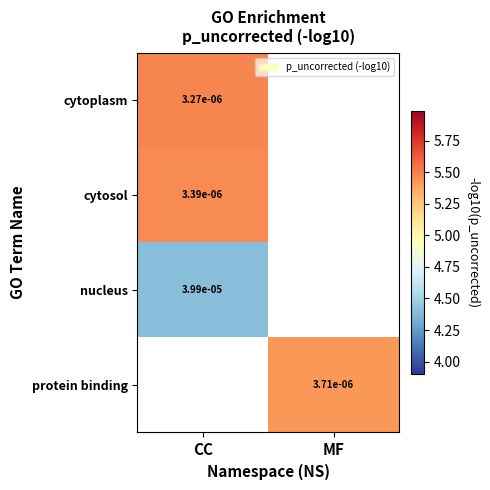

Is the value of nucleus at MF greater than the value of protein binding at CC?

No